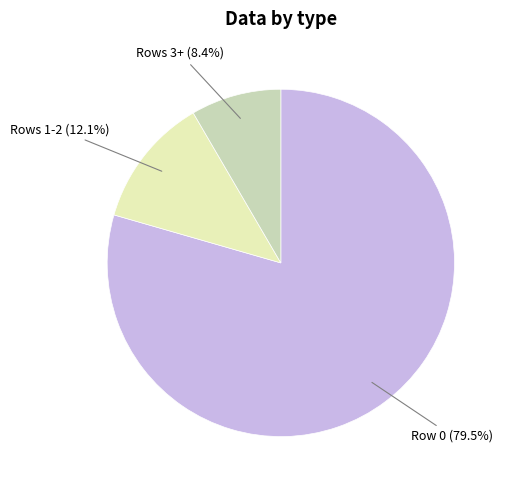

Rank the categories by value from lowest to highest.

Rows 3+, Rows 1-2, Row 0